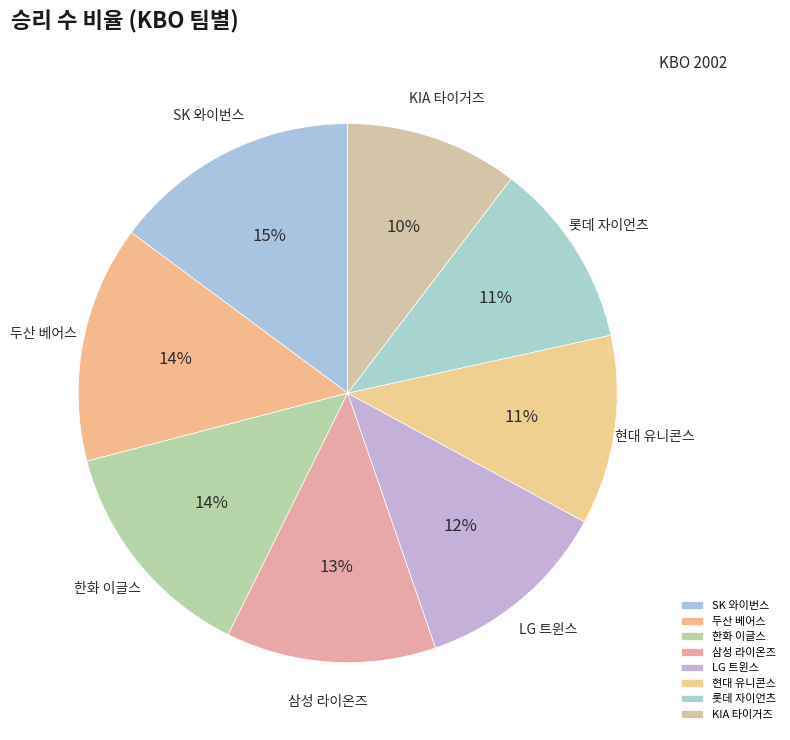

What is the largest slice in the pie chart?

SK 와이번스